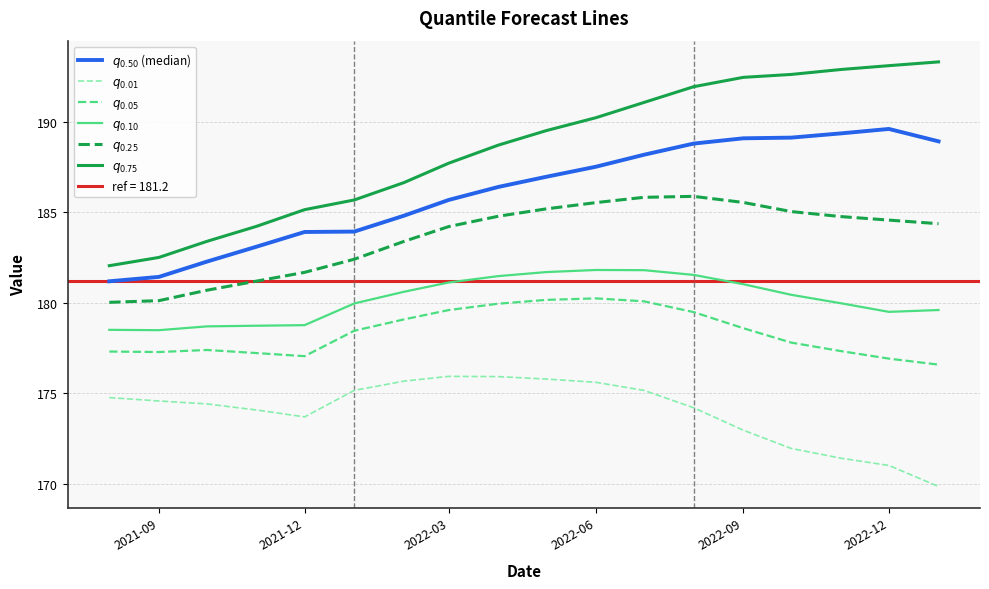

Between 2022-09 and 2022-12, which series saw the biggest shift?

$q_{0.01}$